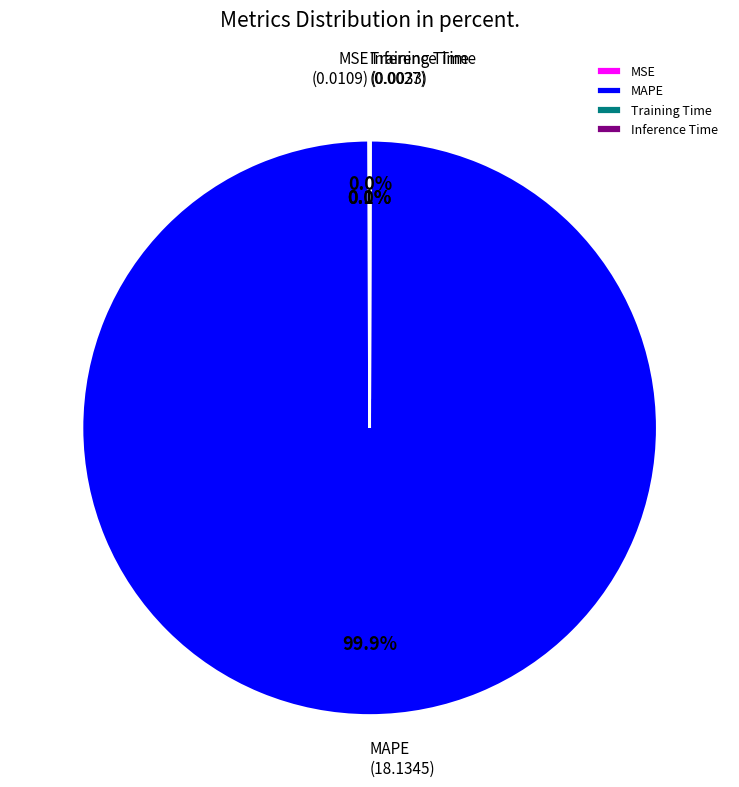

To the nearest percent, what is the difference between the largest and smallest slice percentages?

100%